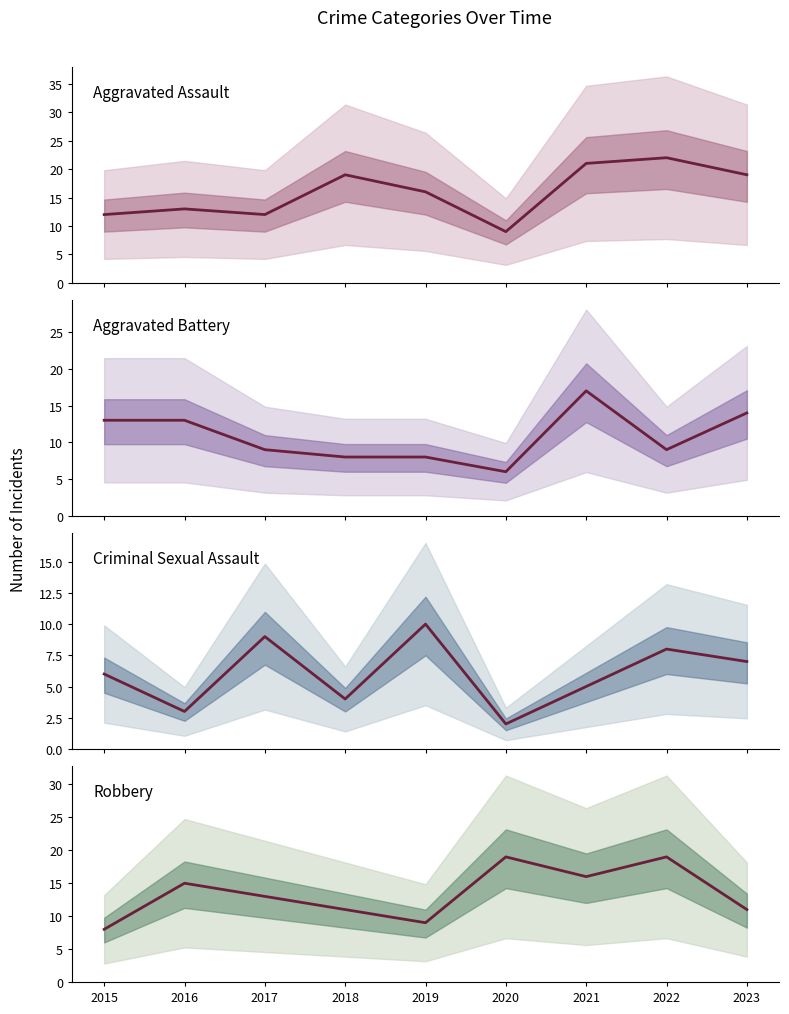

What is the maximum value for Robbery?

19